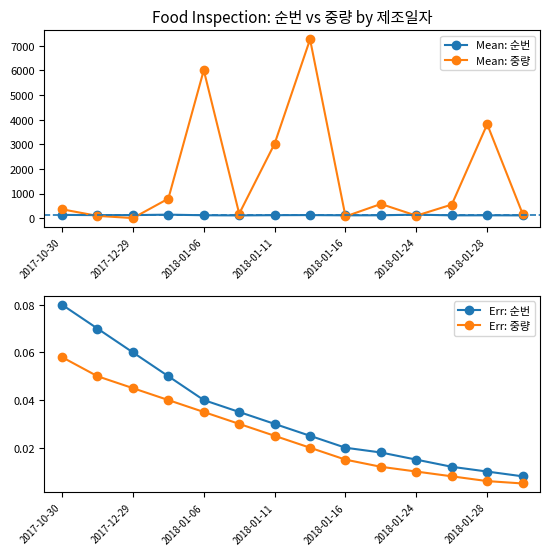

Which series has the largest total across all categories?

Mean: 중량